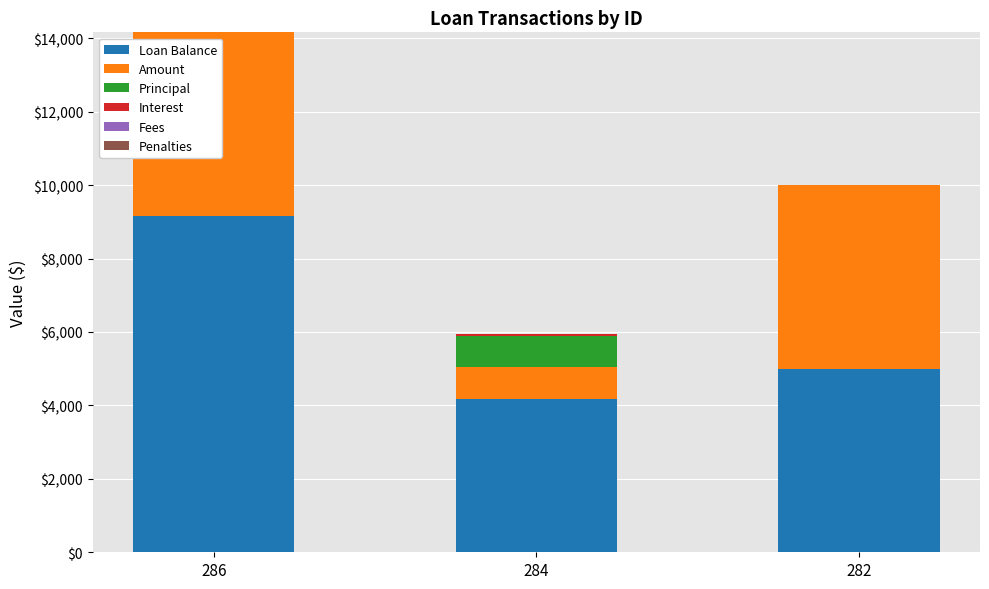

What is the total value across all series at 286?

14163.2